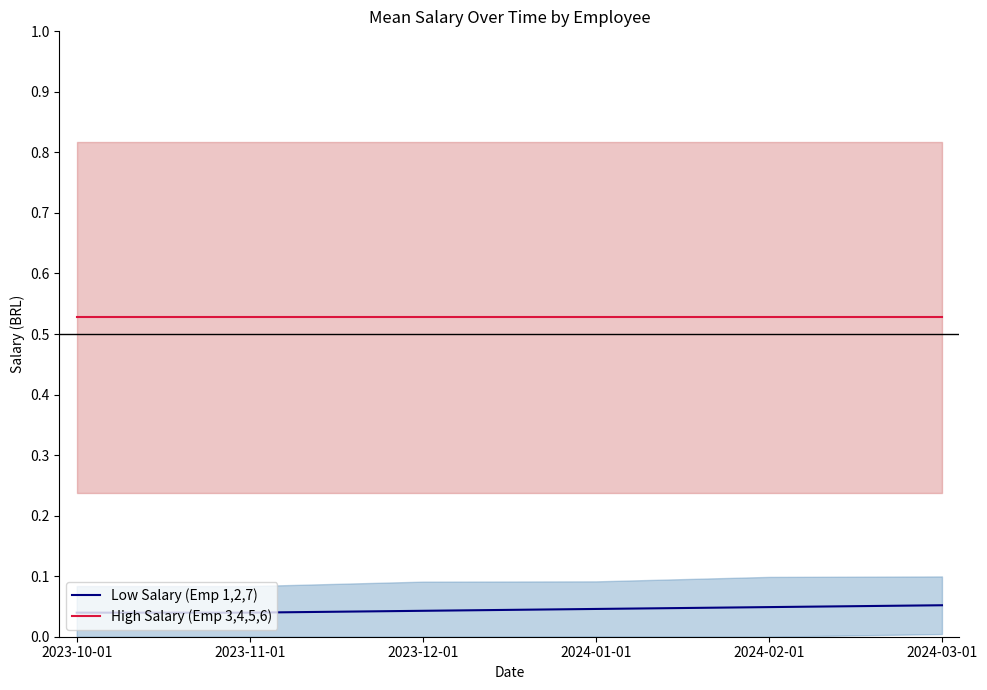

The value of Low Salary (Emp 1,2,7) at 2024-01-01 is 0.0. True or false?

True